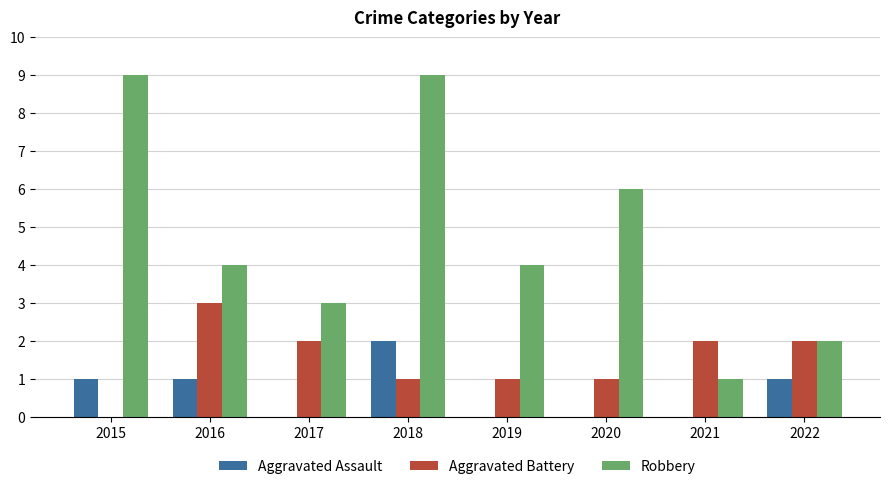

What is the greatest value displayed?

9